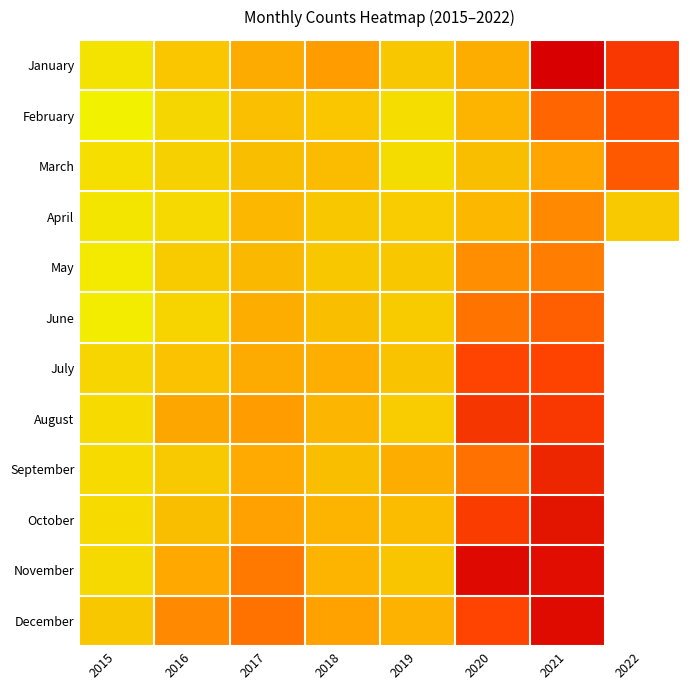

What is the maximum value for January?

217.0